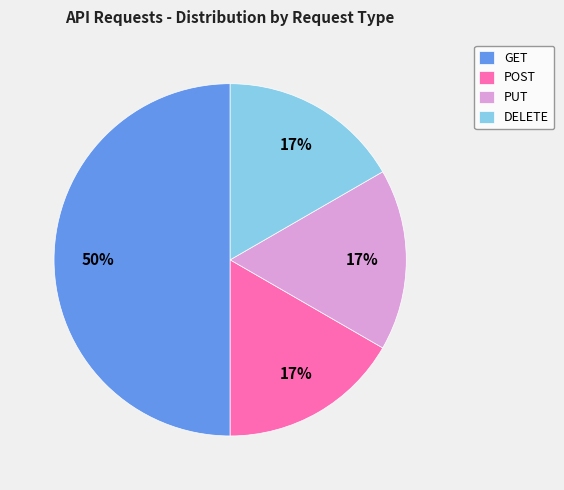

To the nearest percent, what portion does DELETE represent?

17%